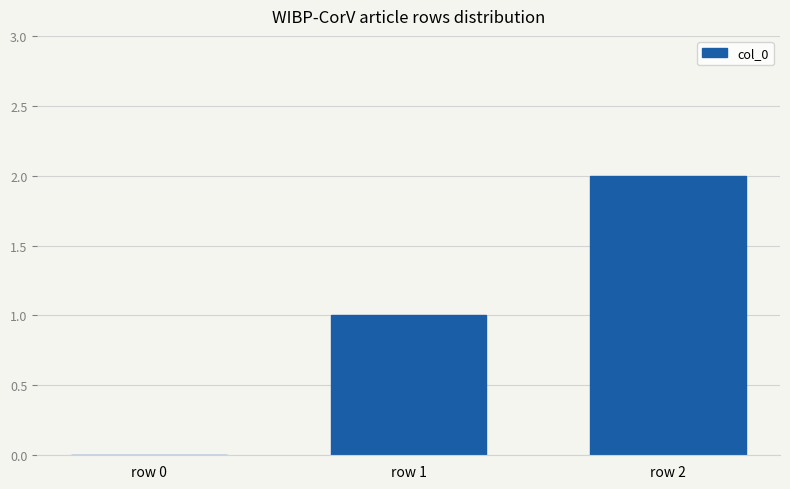

What is the average value?

1